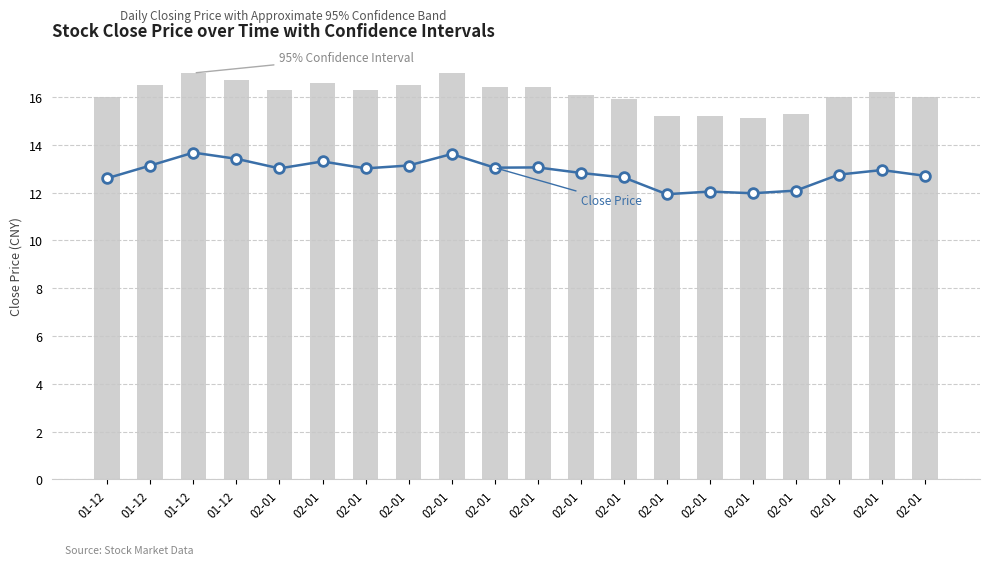

Which series has the largest total across all categories?

95% Confidence Interval